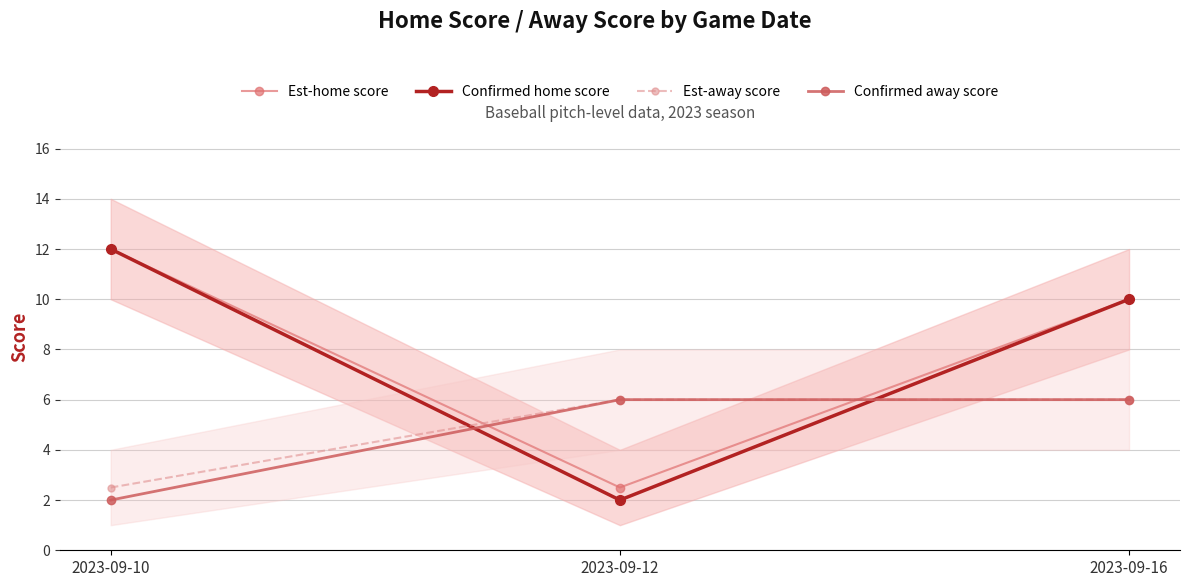

Rank the series by their maximum value, from lowest to highest.

Est-away score, Confirmed away score, Est-home score, Confirmed home score